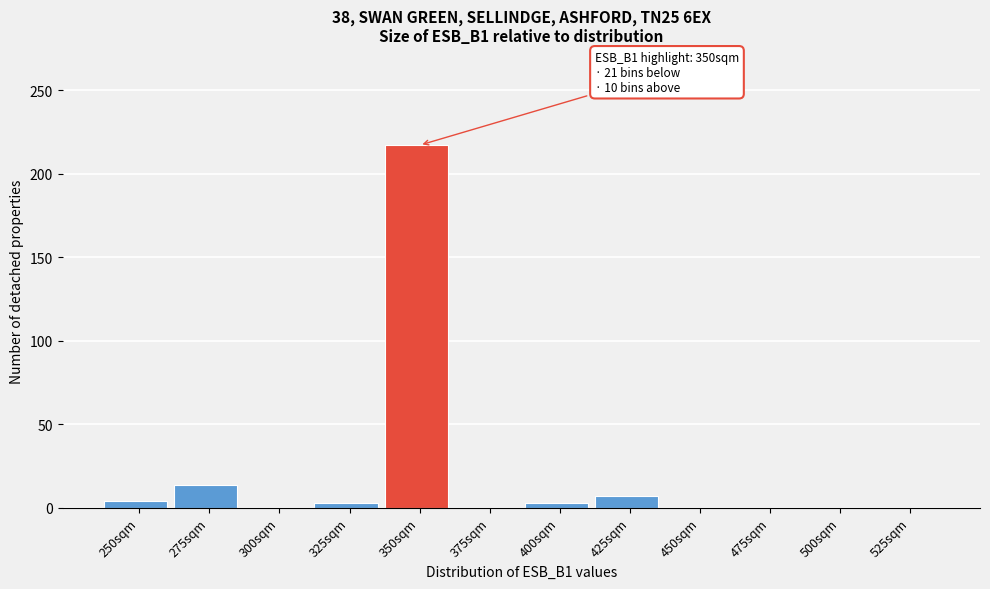

What is the sum of the values at 300sqm and 350sqm?

217